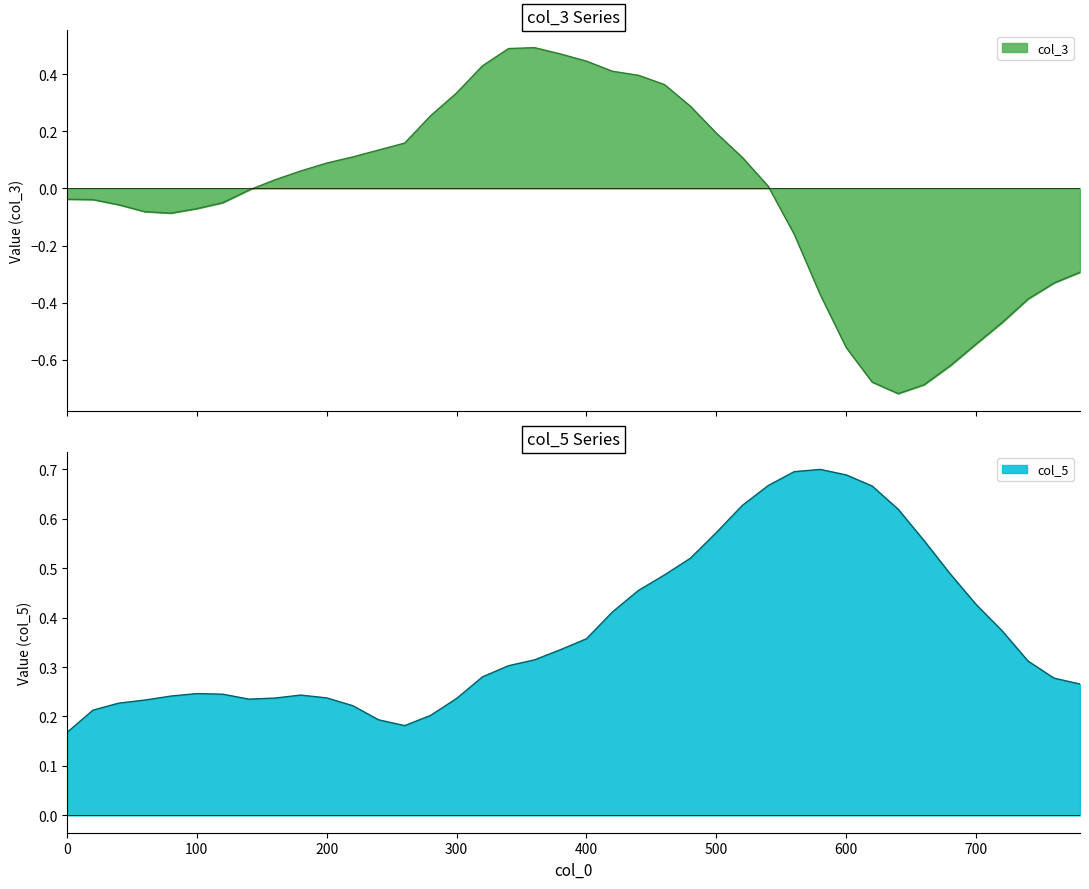

At which category does col_3 reach its first local valley?

80